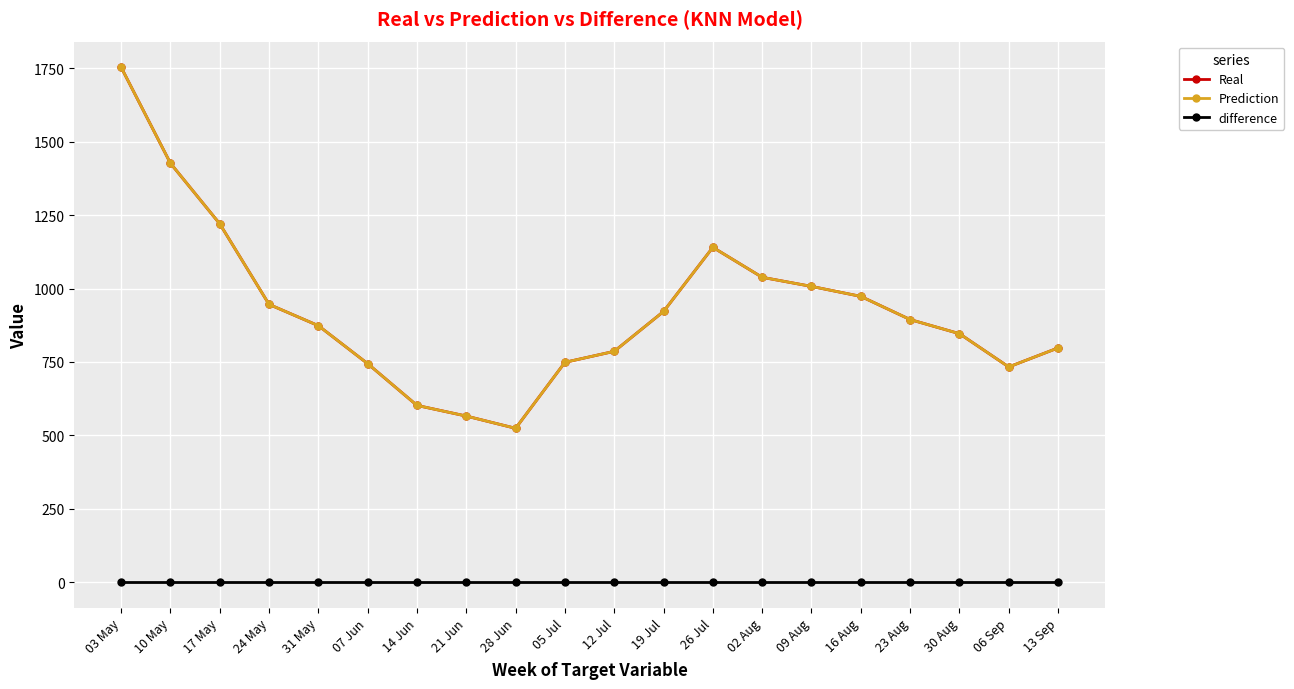

What is the label of the 7th point from the left?

14 Jun